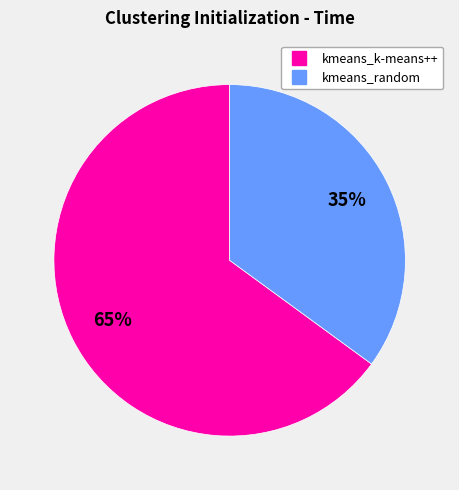

To the nearest percent, what is the average slice percentage?

50%